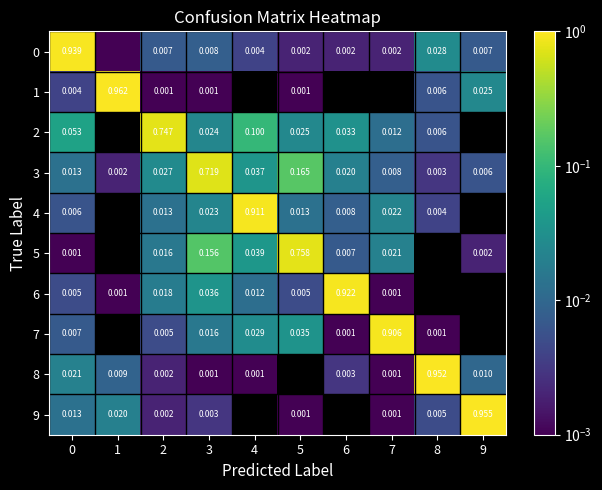

List the series in order of their peak value, lowest first.

3, 2, 5, 7, 4, 6, 0, 8, 9, 1